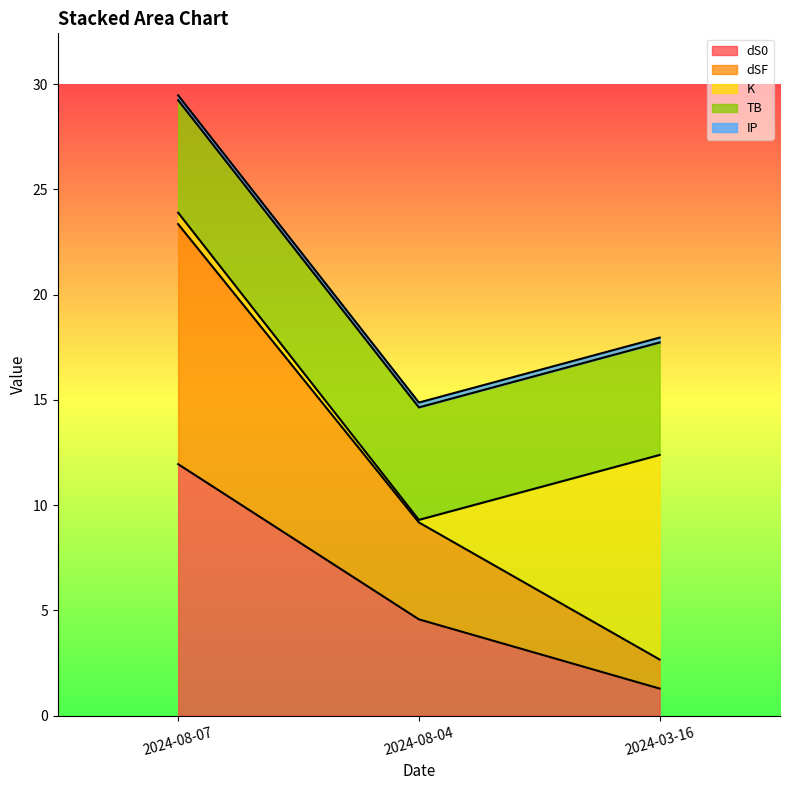

At which label is dS0 closest to 6?

2024-08-04